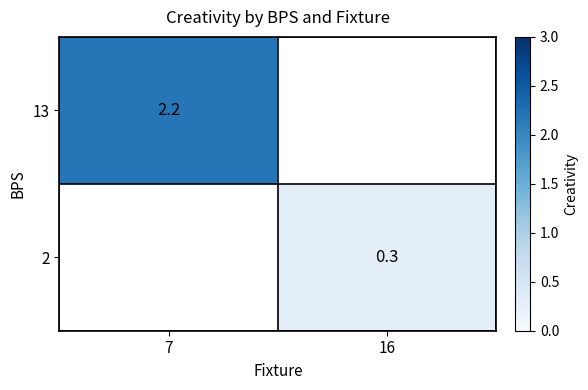

What is the greatest value displayed?

2.2